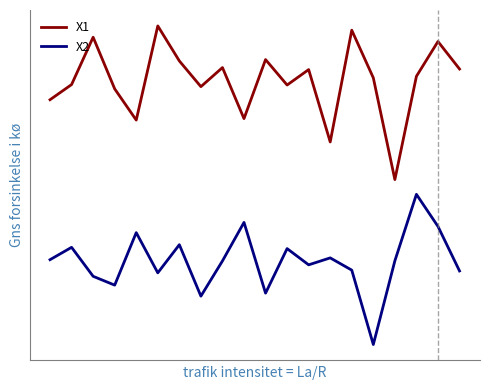

True or false: X1 and X2 cross at least once.

False